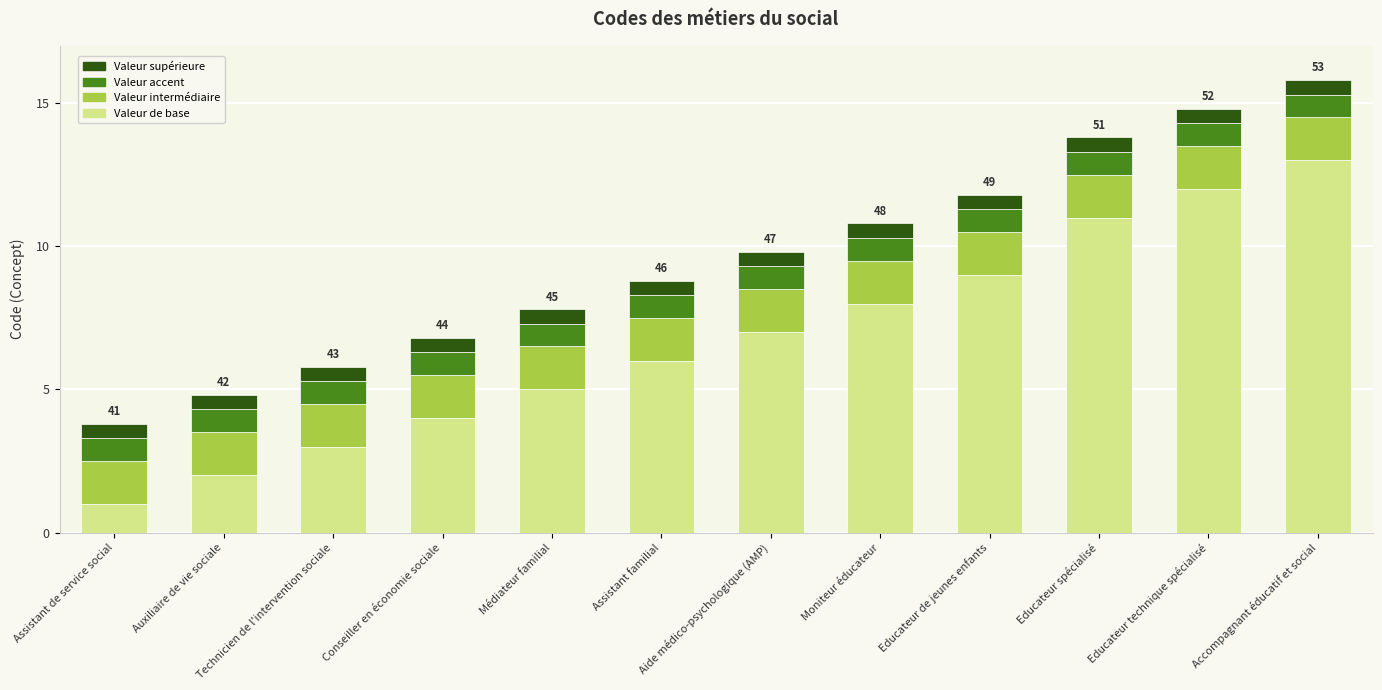

What is the value of the Valeur de base bar at the 12th from the left?

13.0